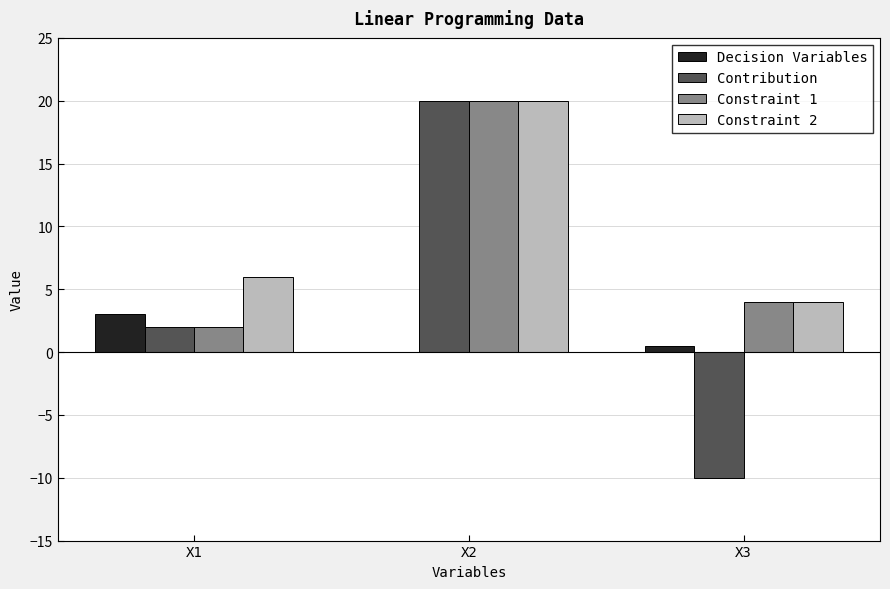

Reading left to right, extract all data points from this chart.

Decision Variables: 3.0	0.0	0.5
Contribution: 2.0	20.0	-10.0
Constraint 1: 2.0	20.0	4.0
Constraint 2: 6.0	20.0	4.0